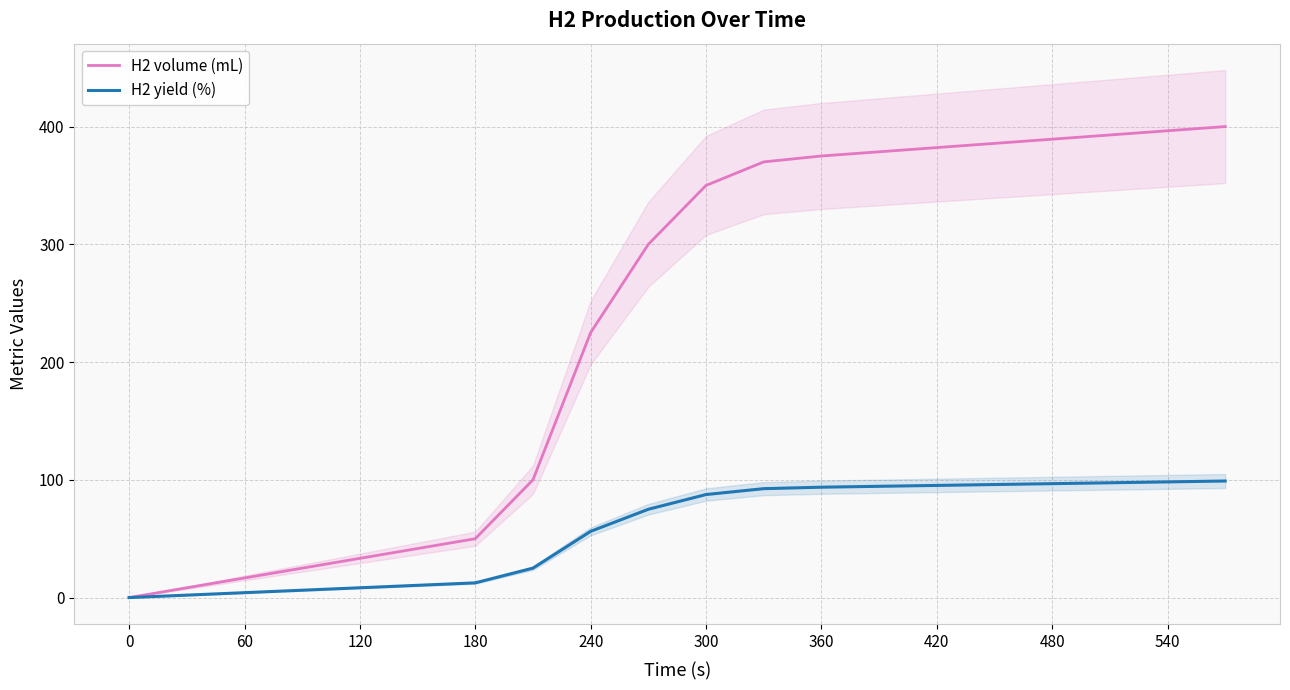

What is the approximate value of H2 volume (mL) at 240?

225.0